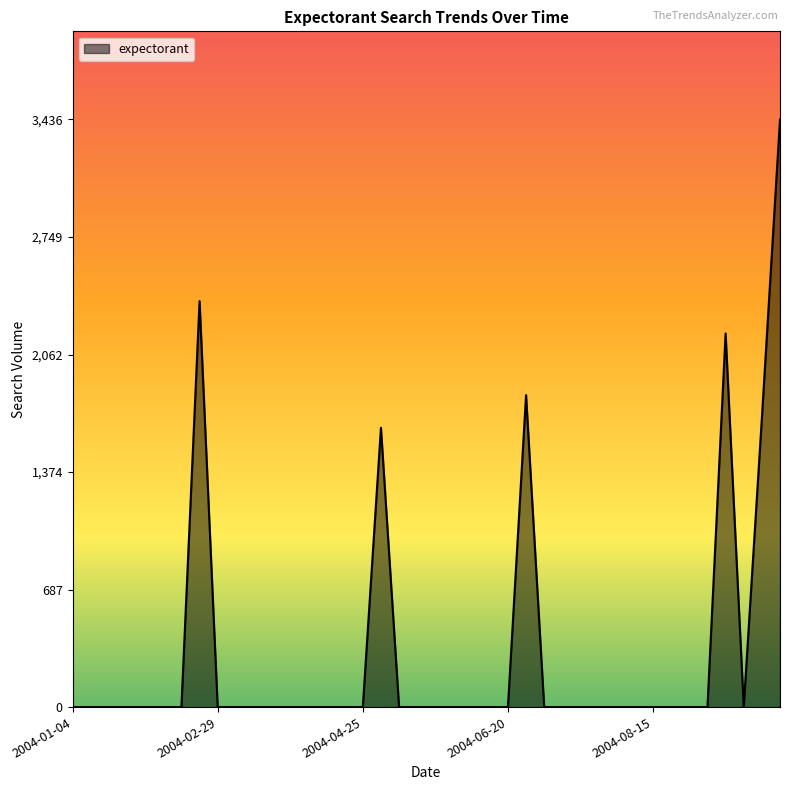

What is the greatest value displayed?

3436.1